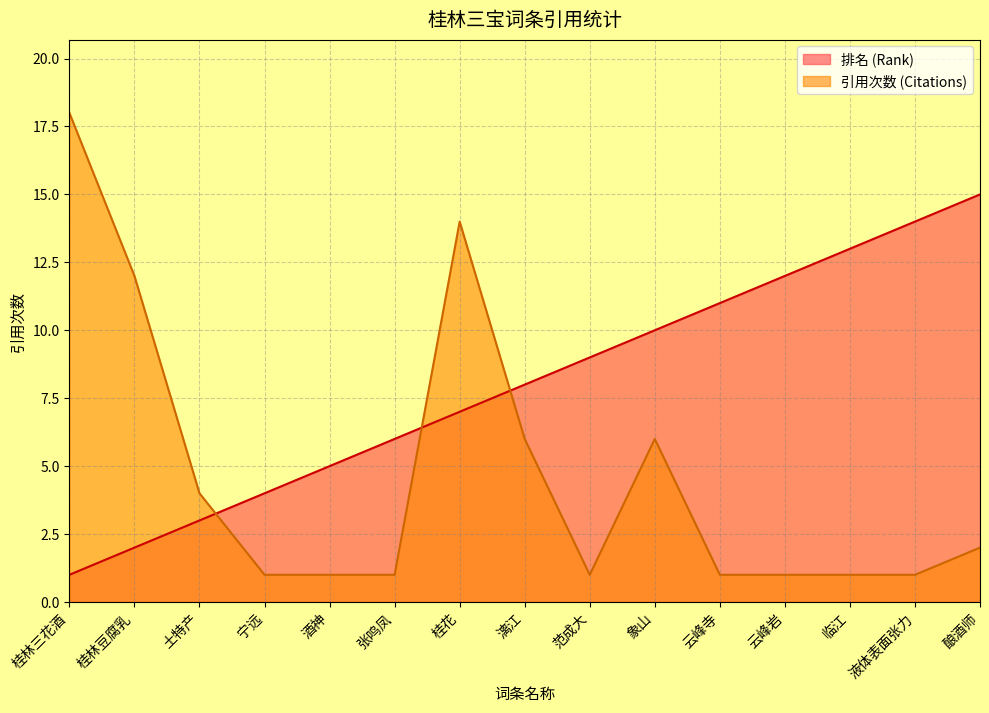

How many intersections are there between 引用次数 (Citations) and 排名 (Rank)?

3